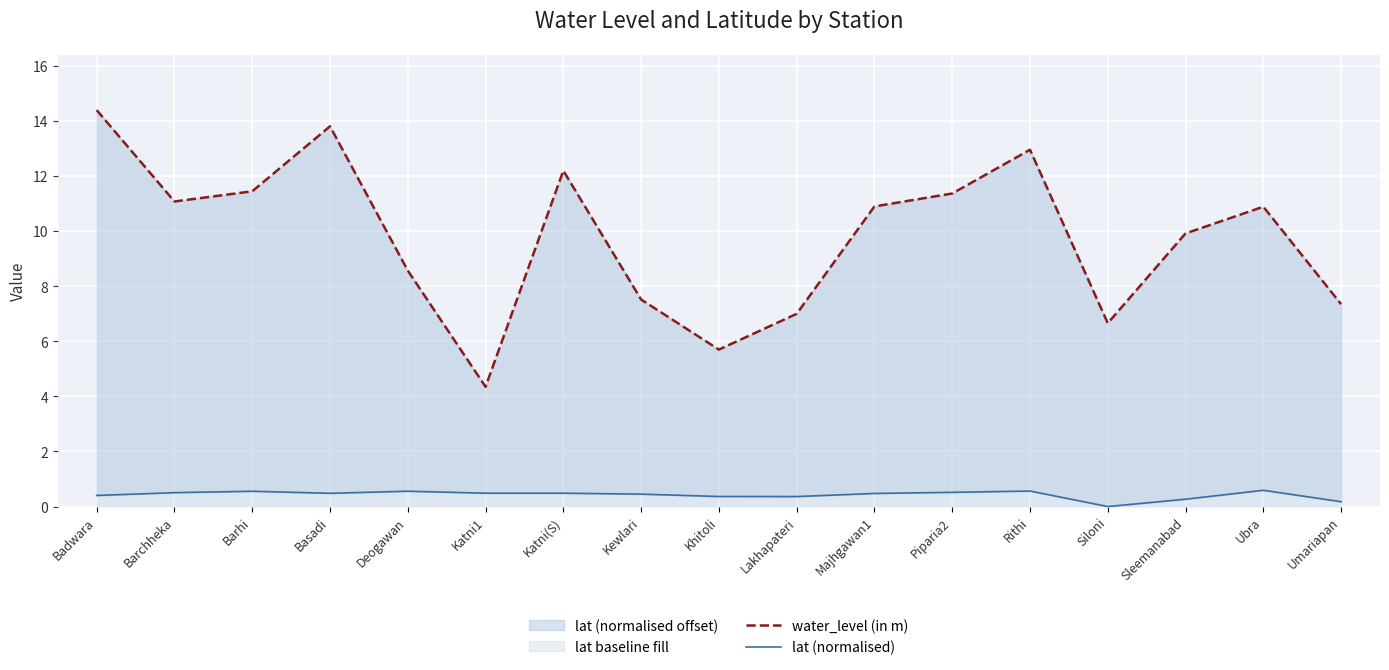

How many interior local peaks does the water_level (in m) series have?

4